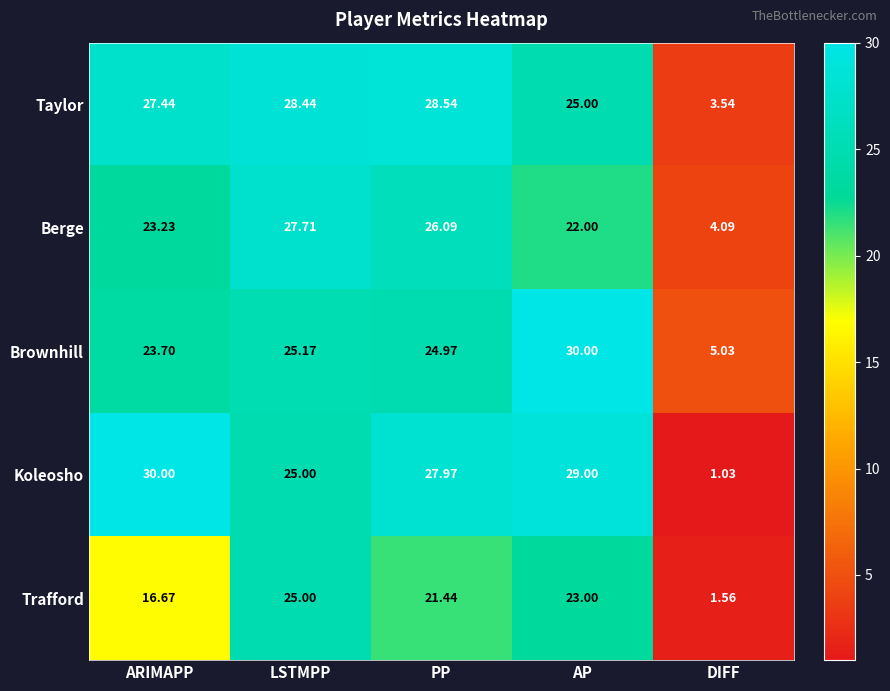

List the labels in order of Koleosho value, smallest first.

DIFF, LSTMPP, PP, AP, ARIMAPP